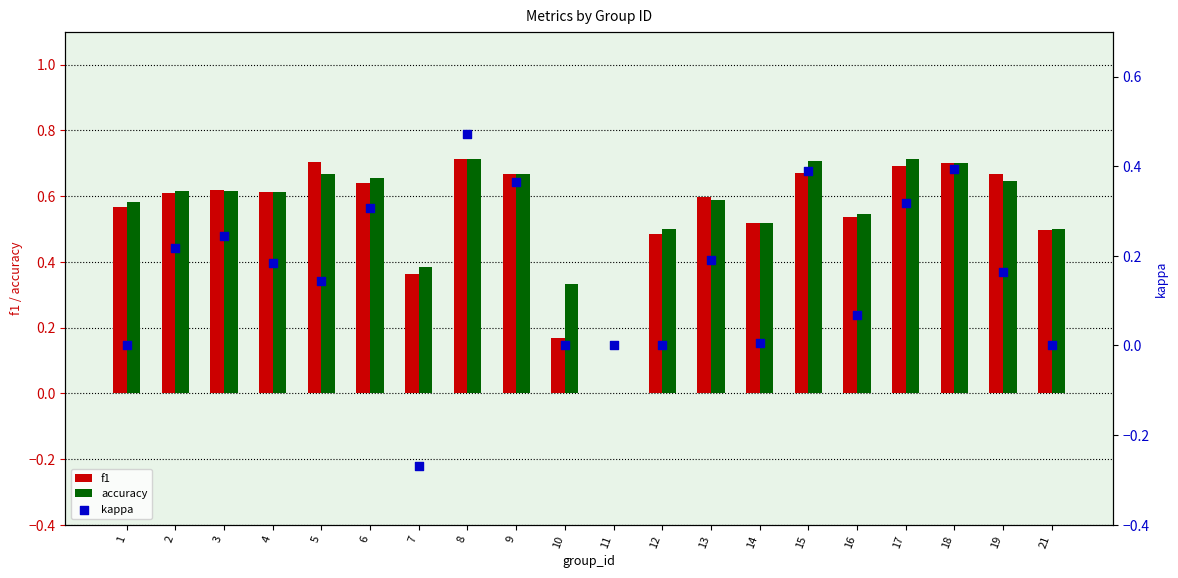

Which series has the largest total across all categories?

accuracy